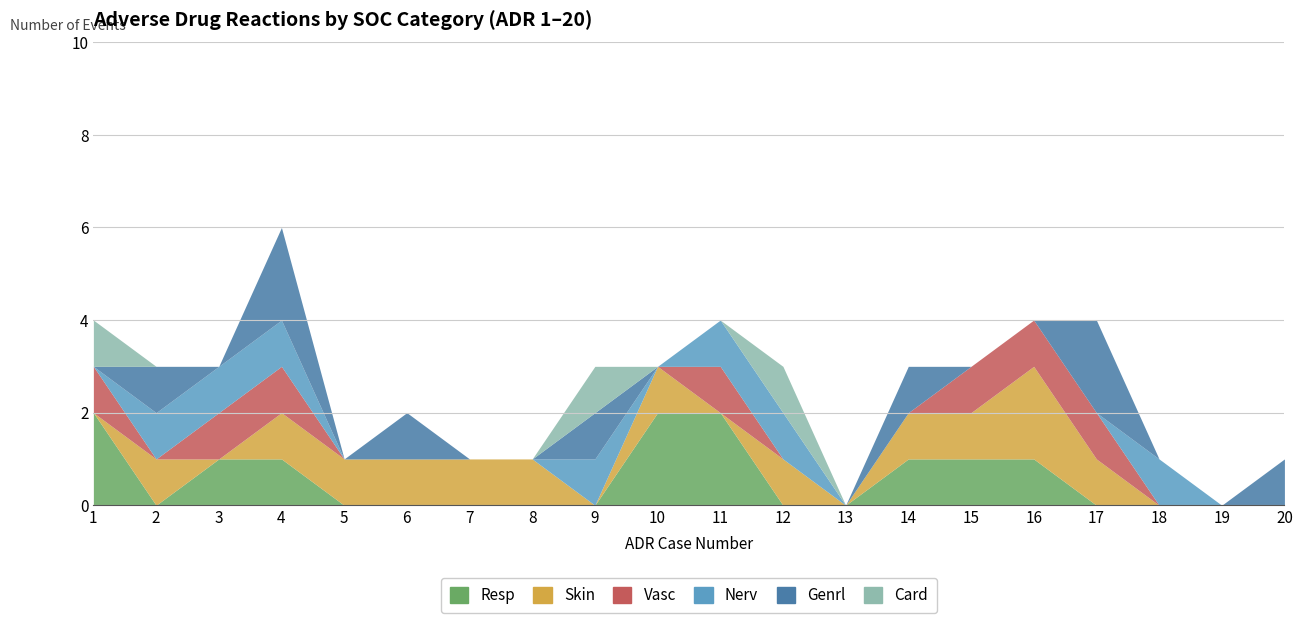

What is the sum of all Resp values?

11